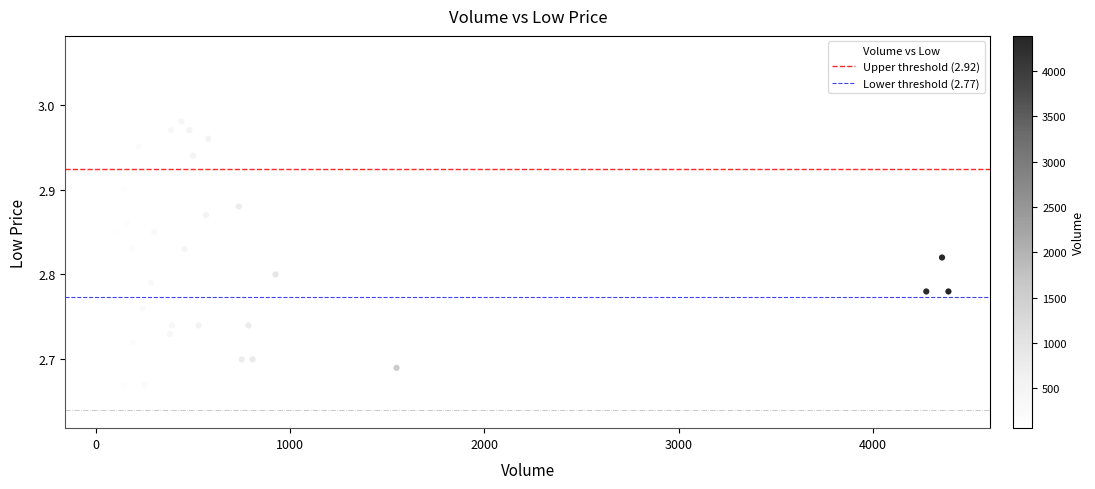

What is the range of X values (max minus min)?

4330.0